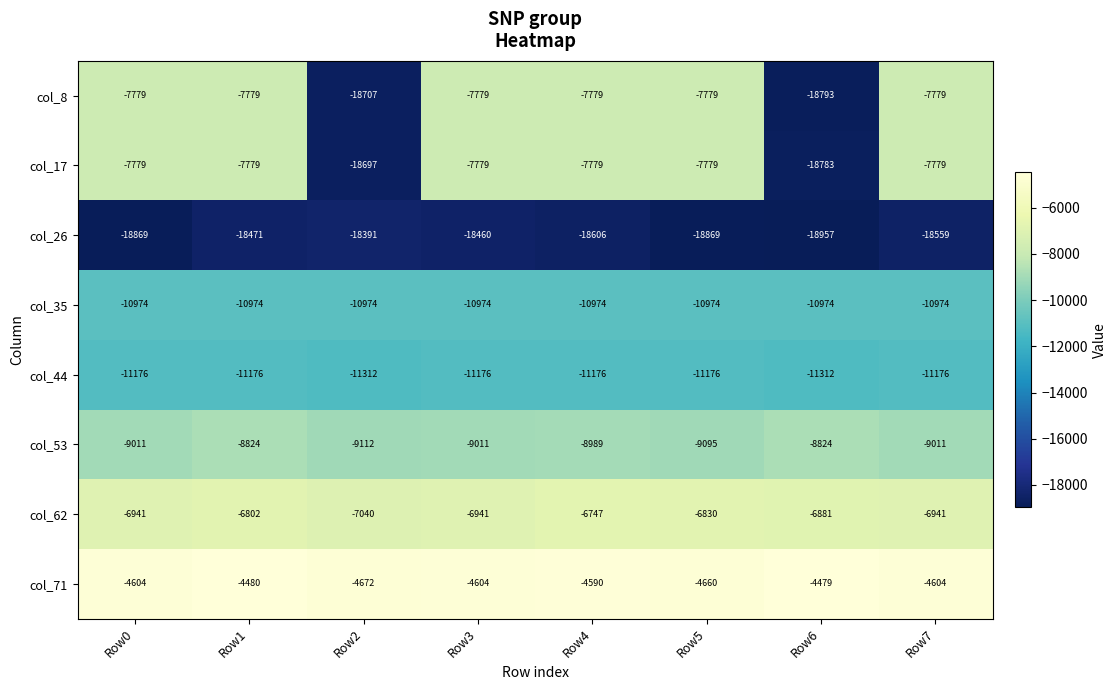

What is the sum of all col_8 values?

-84174